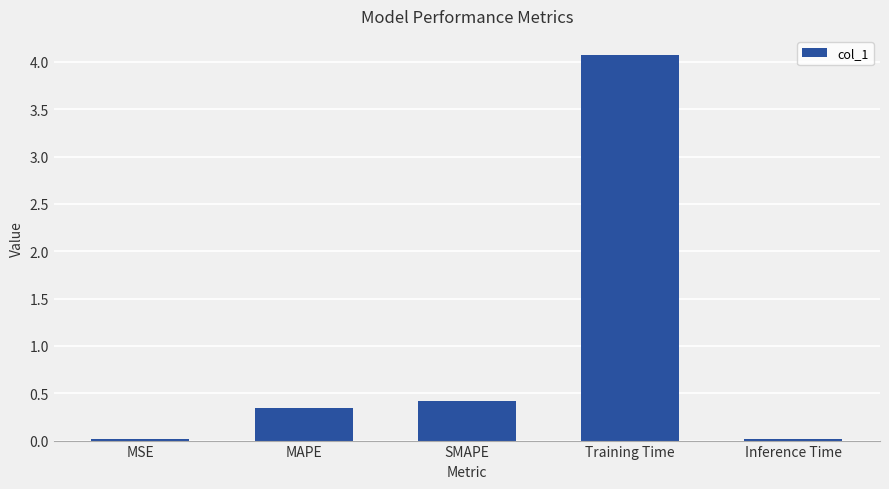

What is the label of the 4th bar from the left?

Training Time